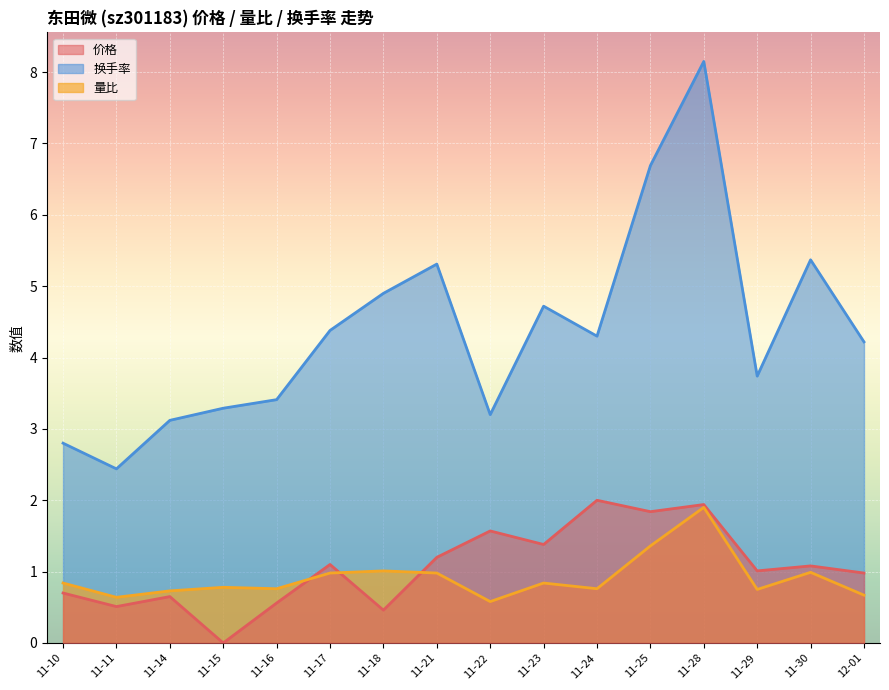

What position from the left is 11-25?

12